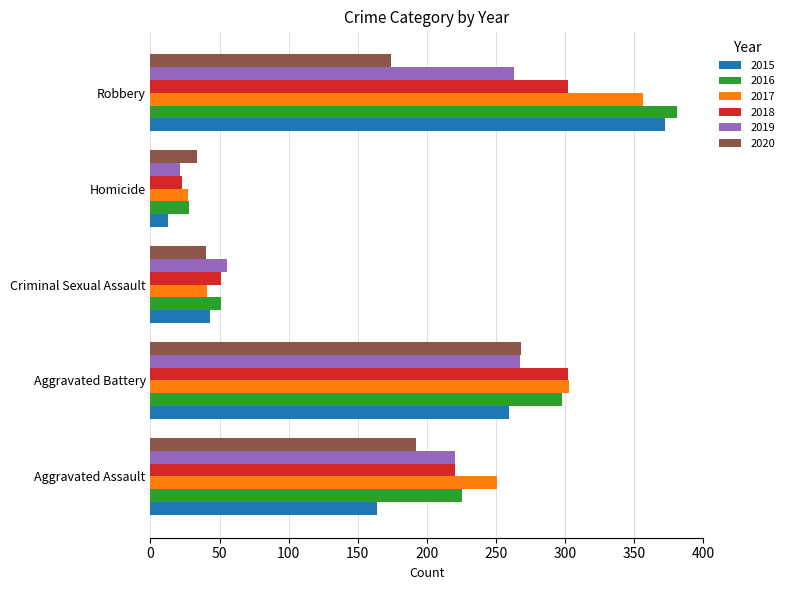

What is the total value across all series at Homicide?

146